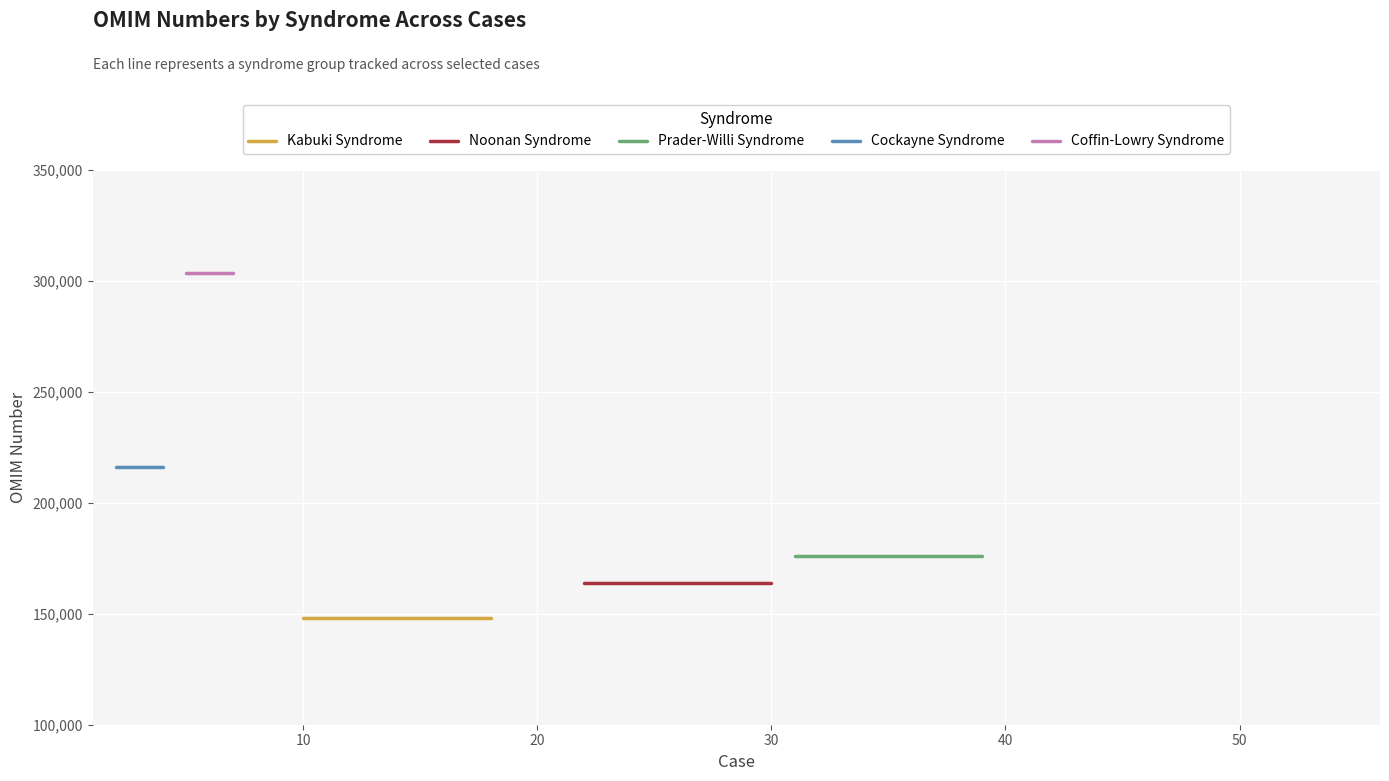

The Coffin-Lowry Syndrome series shows 139099 at case 10. True or false?

False